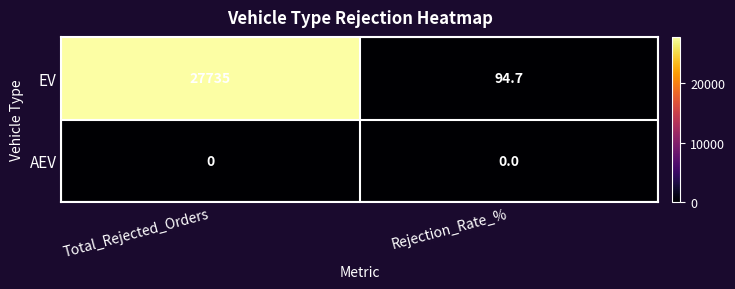

At which category is the sum across all series the highest?

Total_Rejected_Orders